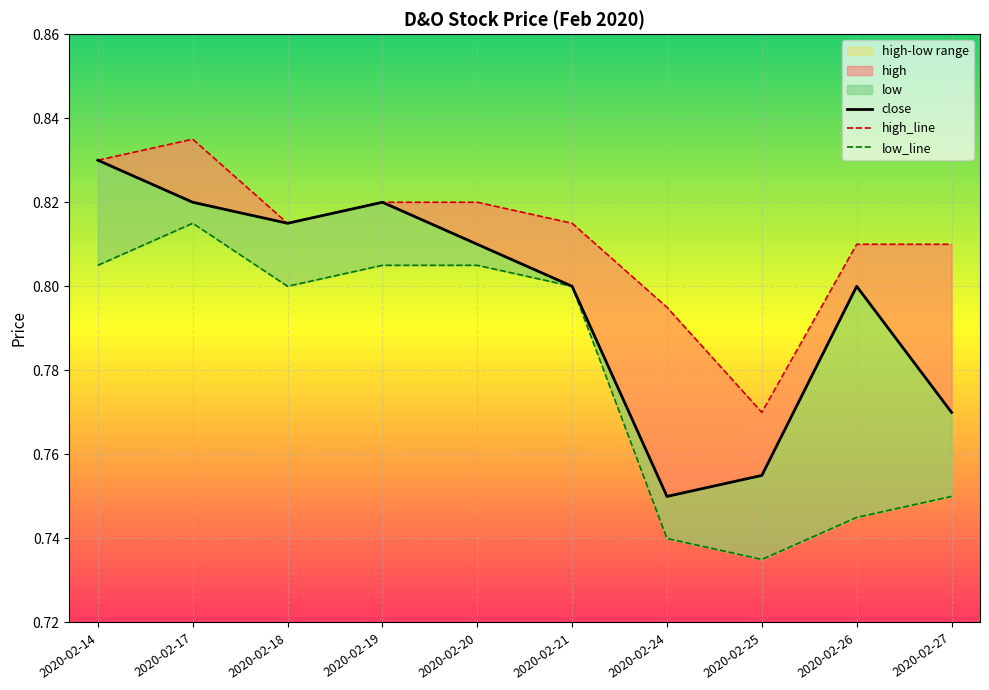

What is the difference between the maximum and minimum values in the high series?

0.1